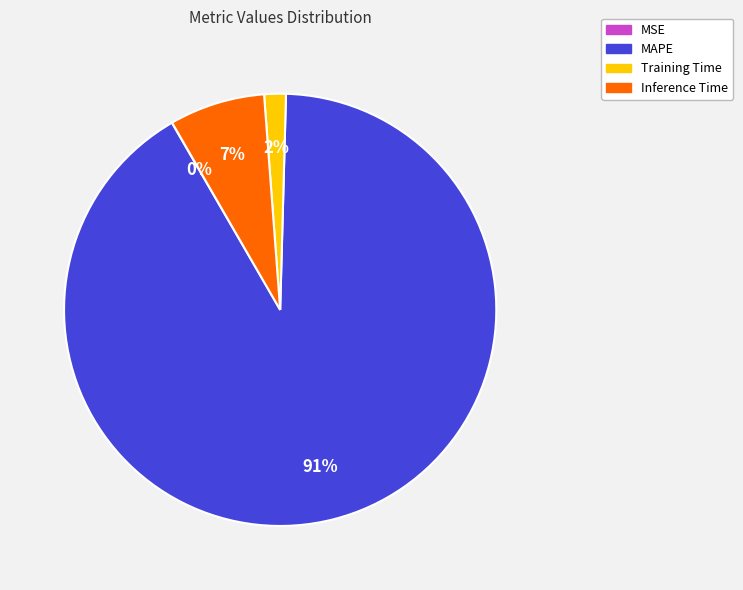

To the nearest percent, what percentage of the pie is Training Time?

2%